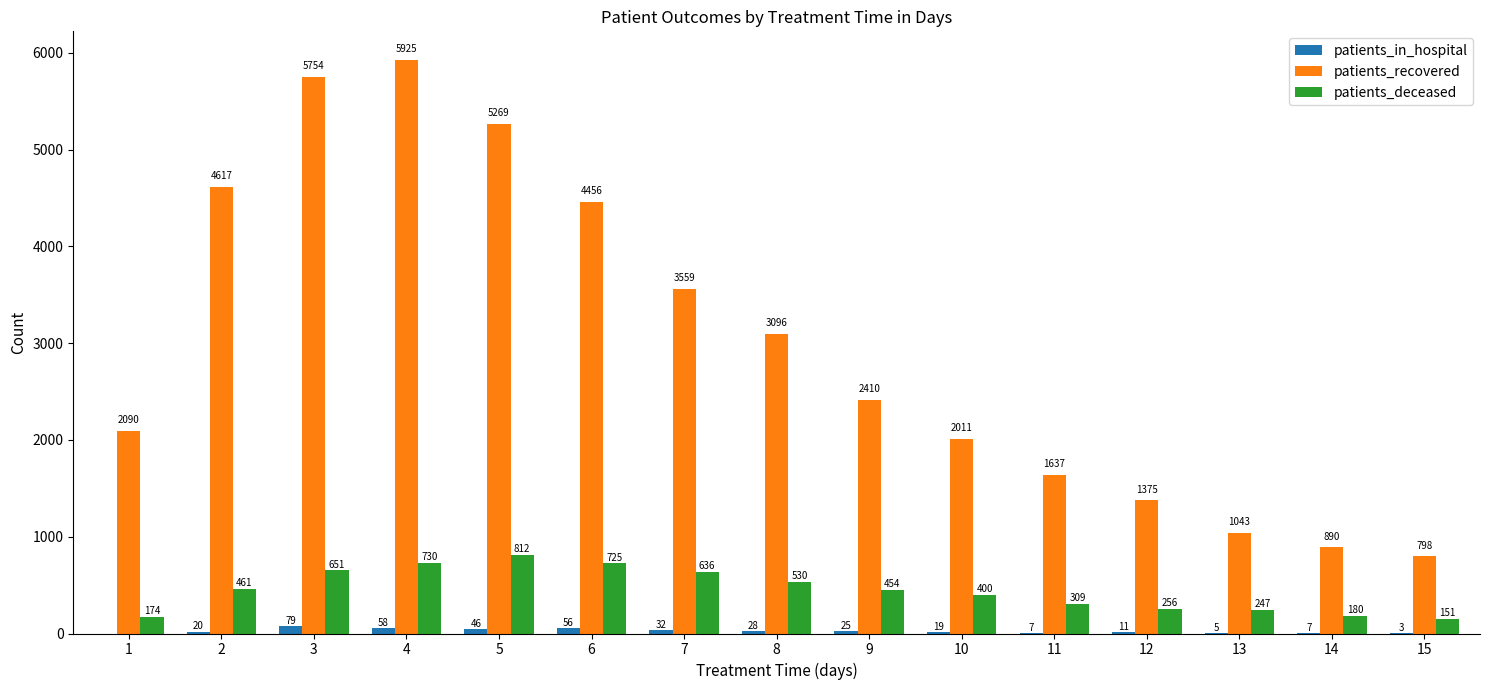

What is the average value of the patients_deceased series?

448